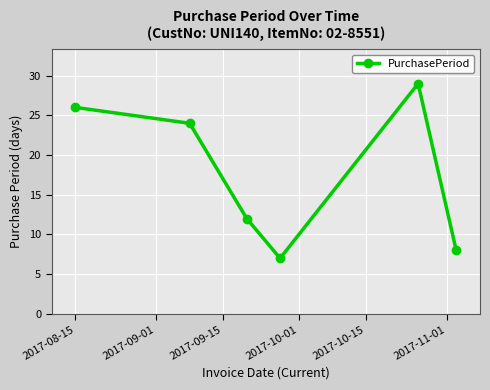

What is the minimum value shown in the chart?

7